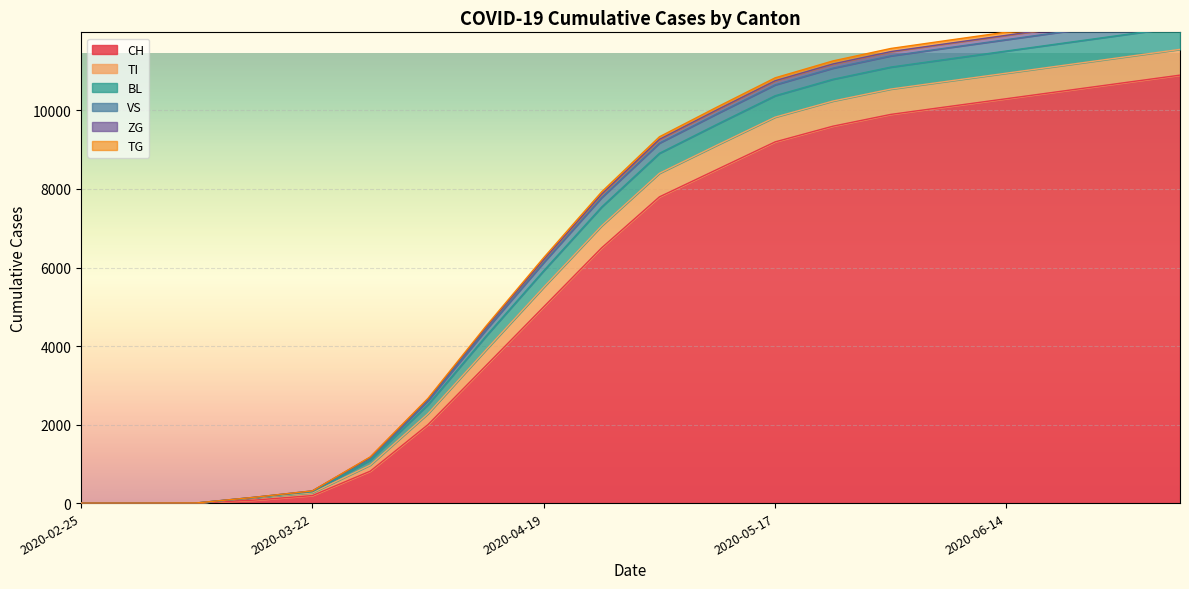

What value does the CH series have at 2020-06-28, to the nearest 50?

10700